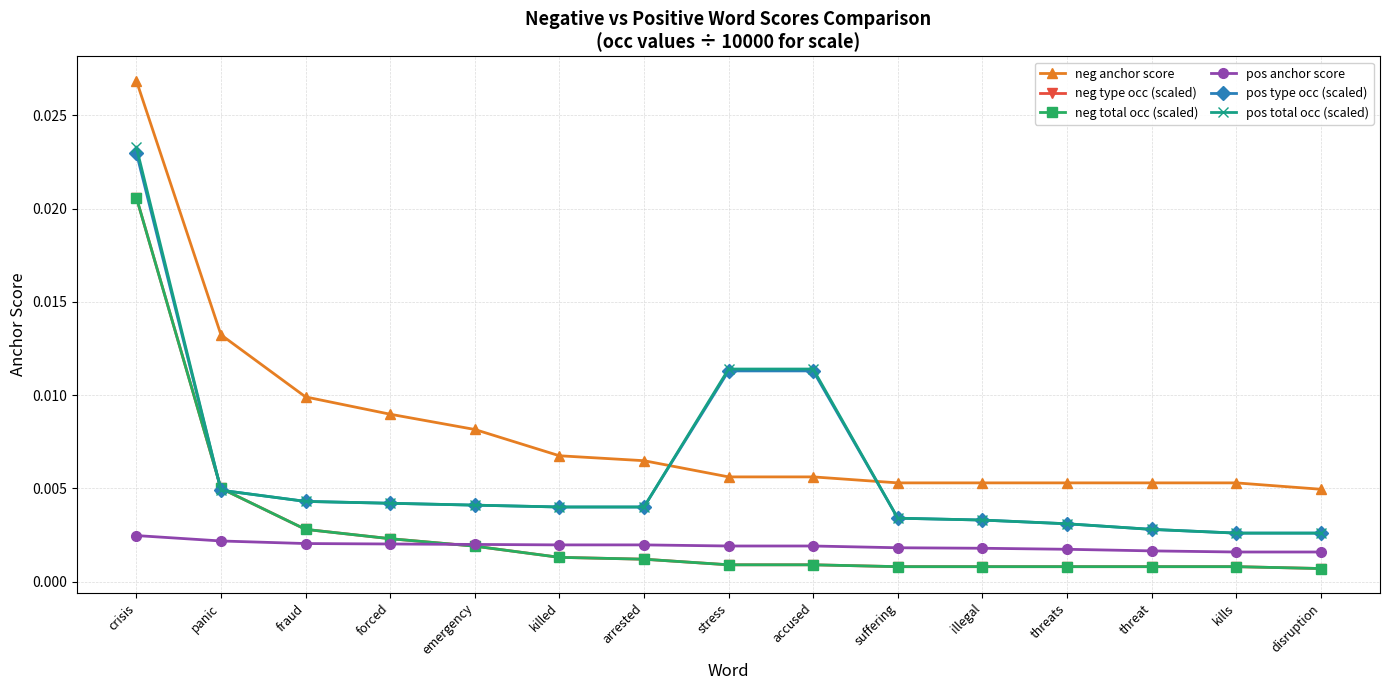

Is this an area chart (filled region under the line)?

No